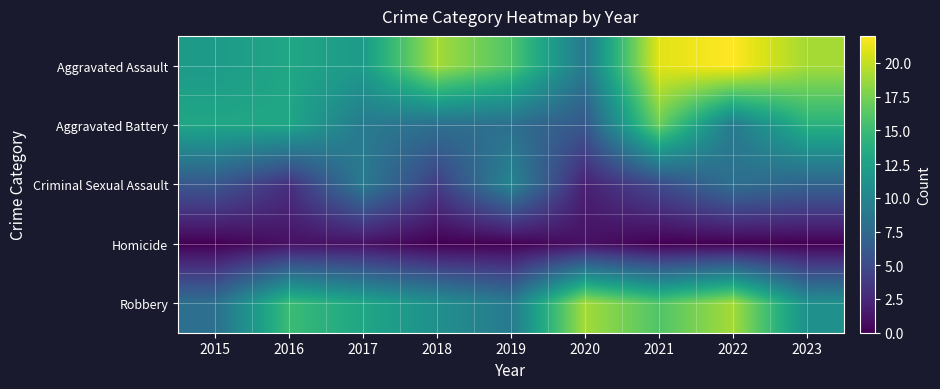

What is the maximum value shown in the chart?

22